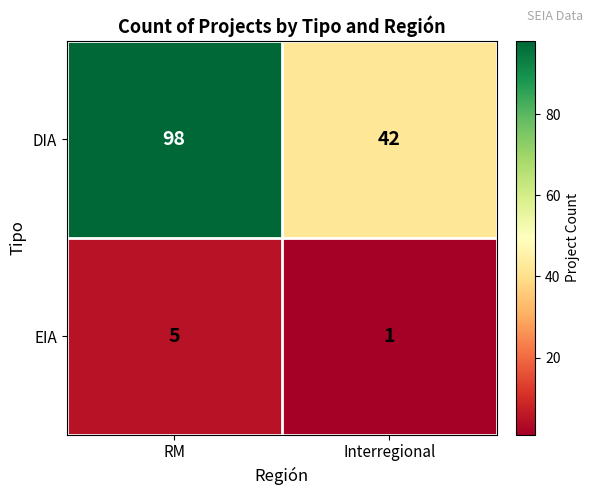

Rank the series by their maximum value, from highest to lowest.

DIA, EIA